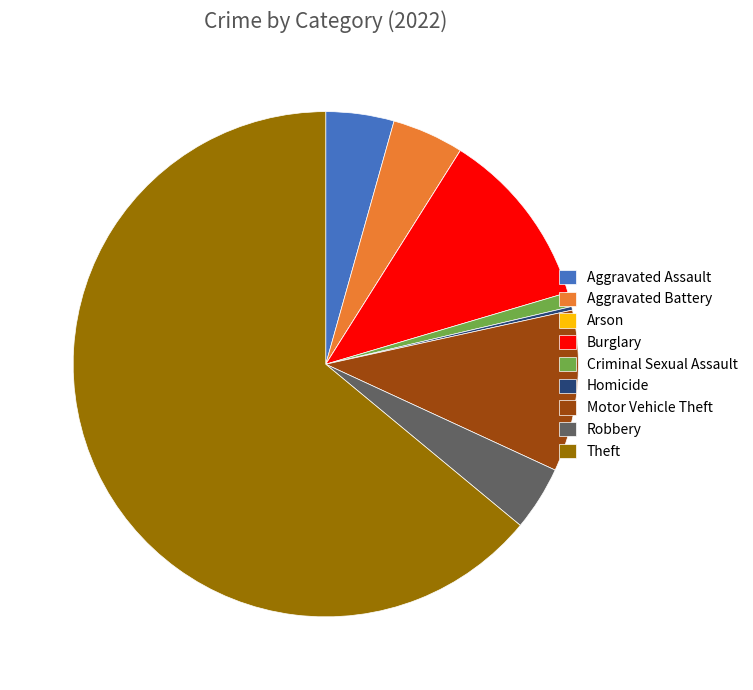

The Robbery slice represents 4% of the pie. True or false?

True